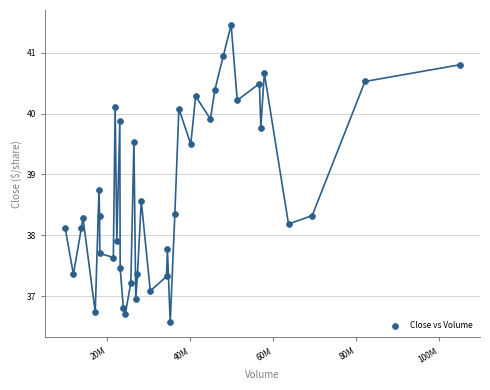

What Y value in the scatter plot is closest to 39?

38.7